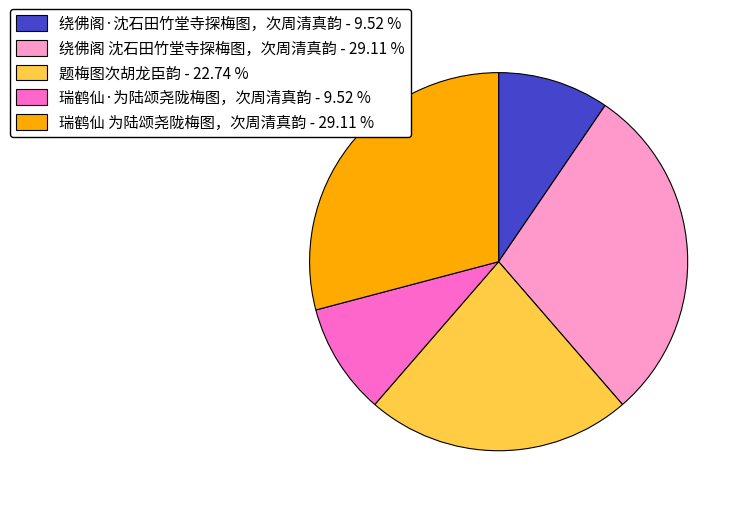

Is 绕佛阁·沈石田竹堂寺探梅图，次周清真韵 the majority of the pie?

No